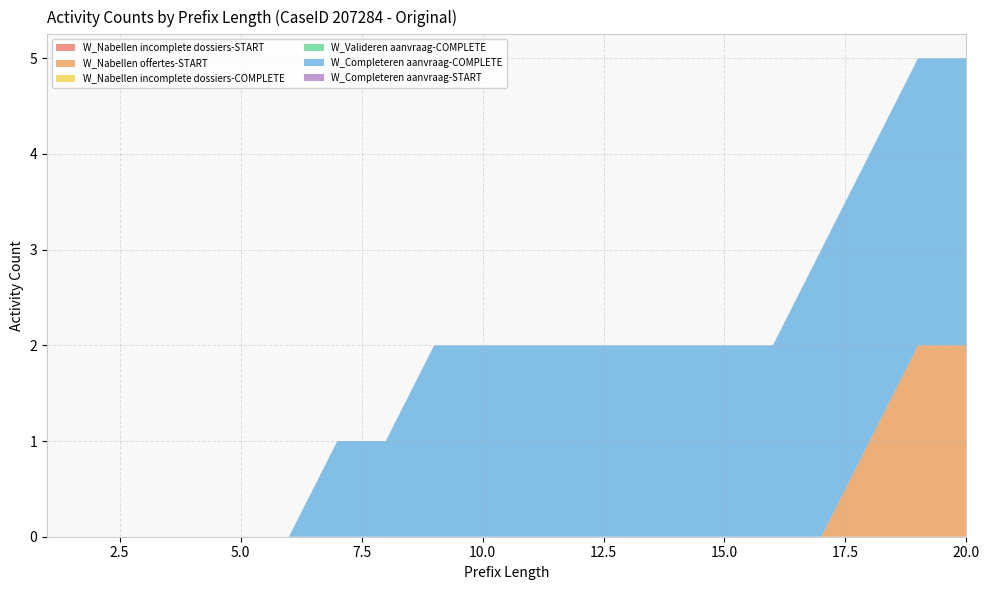

Reading left to right, transcribe all the data shown in this chart.

W_Nabellen incomplete dossiers-START: 0	0	0	0	0	0	0	0	0	0	0	0	0	0	0	0	0	0	0	0
W_Nabellen offertes-START: 0	0	0	0	0	0	0	0	0	0	0	0	0	0	0	0	0	1	2	2
W_Nabellen incomplete dossiers-COMPLETE: 0	0	0	0	0	0	0	0	0	0	0	0	0	0	0	0	0	0	0	0
W_Valideren aanvraag-COMPLETE: 0	0	0	0	0	0	0	0	0	0	0	0	0	0	0	0	0	0	0	0
W_Completeren aanvraag-COMPLETE: 0	0	0	0	0	0	1	1	2	2	2	2	2	2	2	2	3	3	3	3
W_Completeren aanvraag-START: 0	0	0	0	0	0	0	0	0	0	0	0	0	0	0	0	0	0	0	0